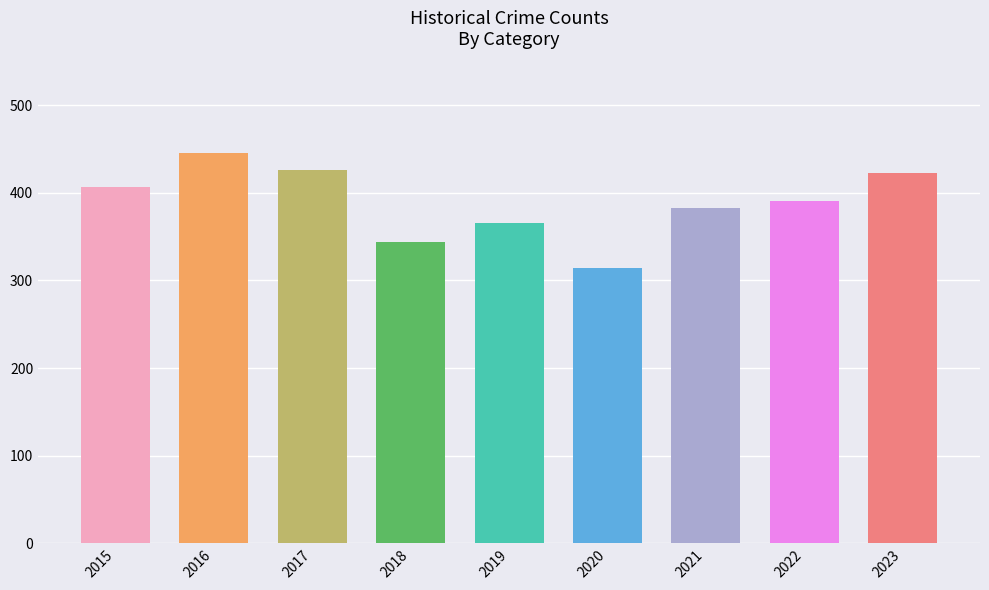

What is the sum of all values?

3500